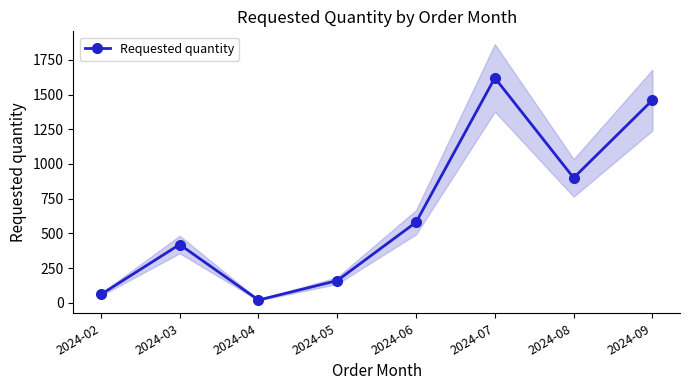

Rank the categories by value from lowest to highest.

2024-04, 2024-02, 2024-05, 2024-03, 2024-06, 2024-08, 2024-09, 2024-07